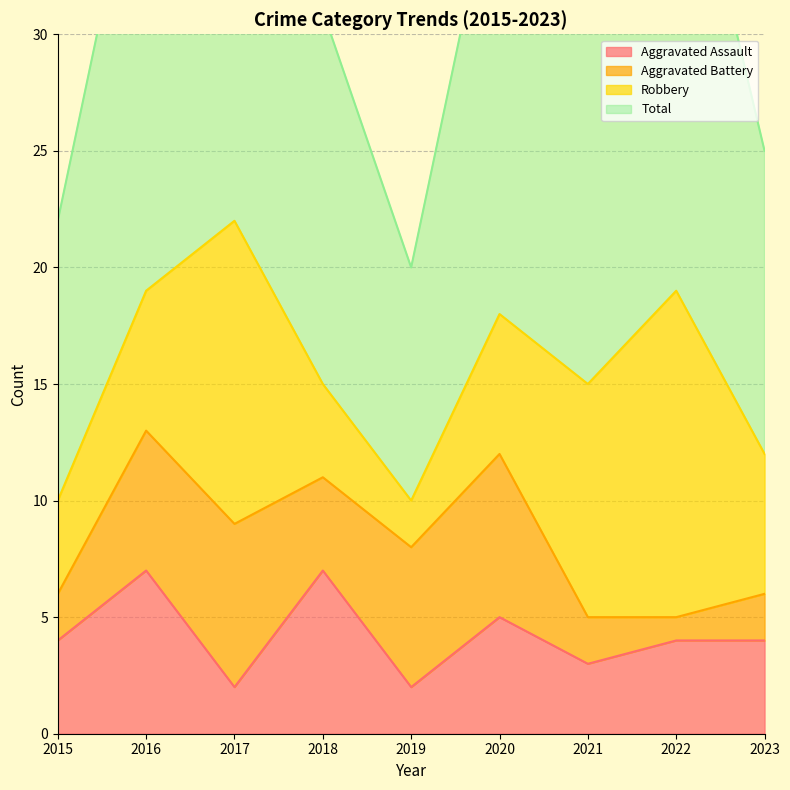

Is it true that Aggravated Assault equals 5 at 2021?

False